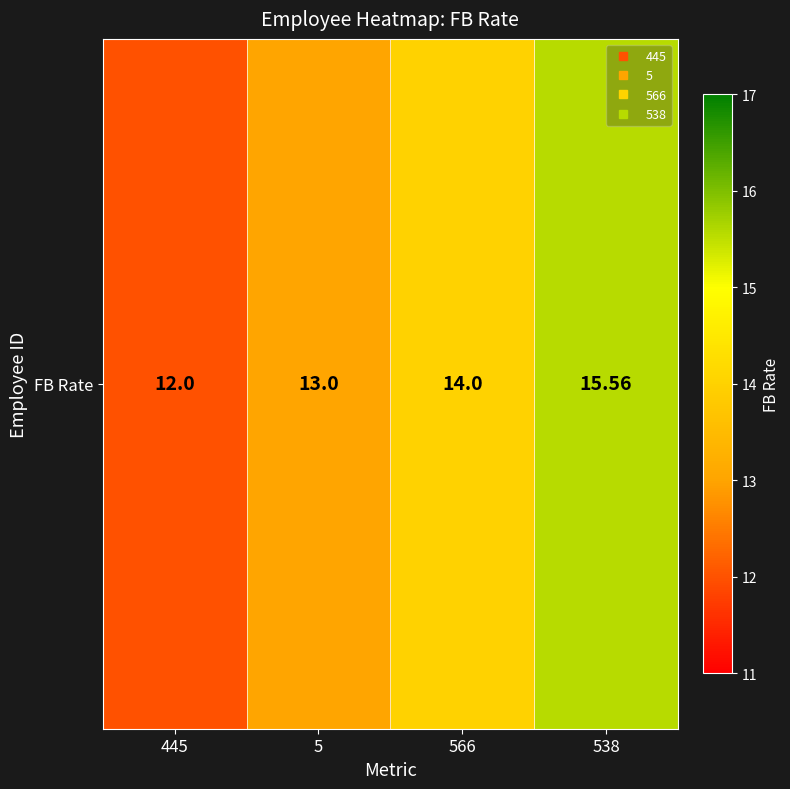

Reading right to left, extract all data points from this chart.

538=15.6	566=14.0	5=13.0	445=12.0